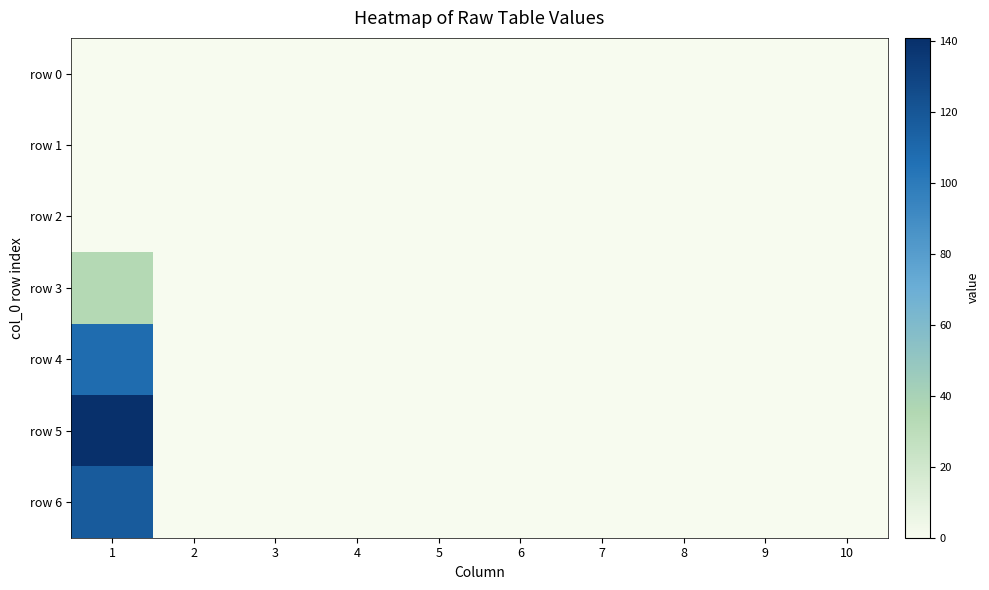

Reading left to right, transcribe all the data shown in this chart.

row 0: 1=0	2=0	3=0	4=0	5=0	6=0	7=0	8=0	9=0	10=0
row 1: 1=0	2=0	3=0	4=0	5=0	6=0	7=0	8=0	9=0	10=0
row 2: 1=0	2=0	3=0	4=0	5=0	6=0	7=0	8=0	9=0	10=0
row 3: 1=34	2=0	3=0	4=0	5=0	6=0	7=0	8=0	9=0	10=0
row 4: 1=108	2=0	3=0	4=0	5=0	6=0	7=0	8=0	9=0	10=0
row 5: 1=141	2=0	3=0	4=0	5=0	6=0	7=0	8=0	9=0	10=0
row 6: 1=117	2=0	3=0	4=0	5=0	6=0	7=0	8=0	9=0	10=0